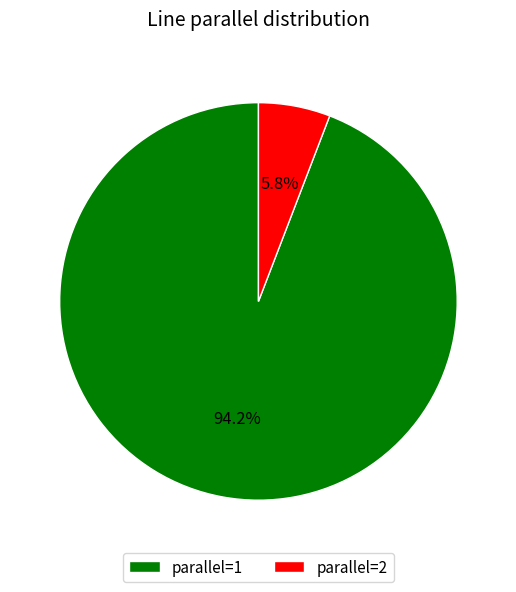

Which slice is the smallest?

parallel=2